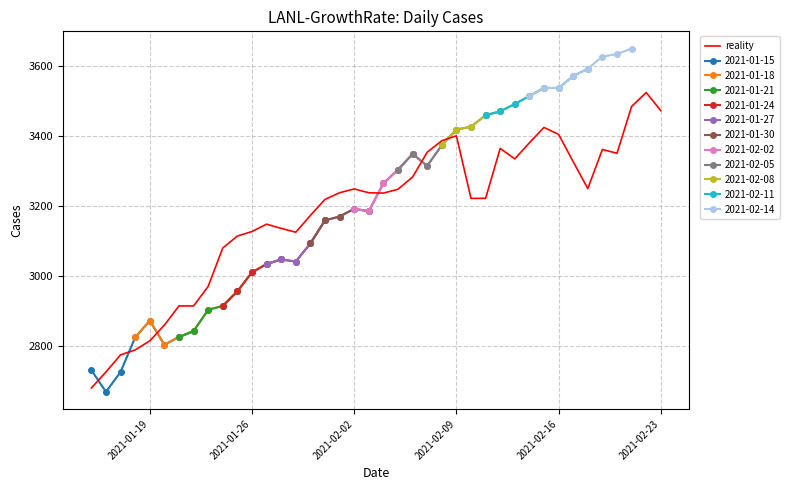

What is the minimum value shown in the chart?

2679